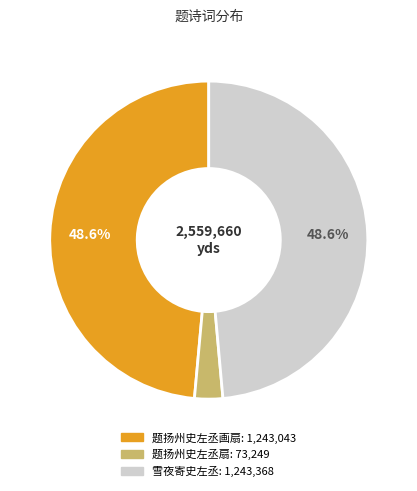

Is there any slice that represents more than half of the pie?

No